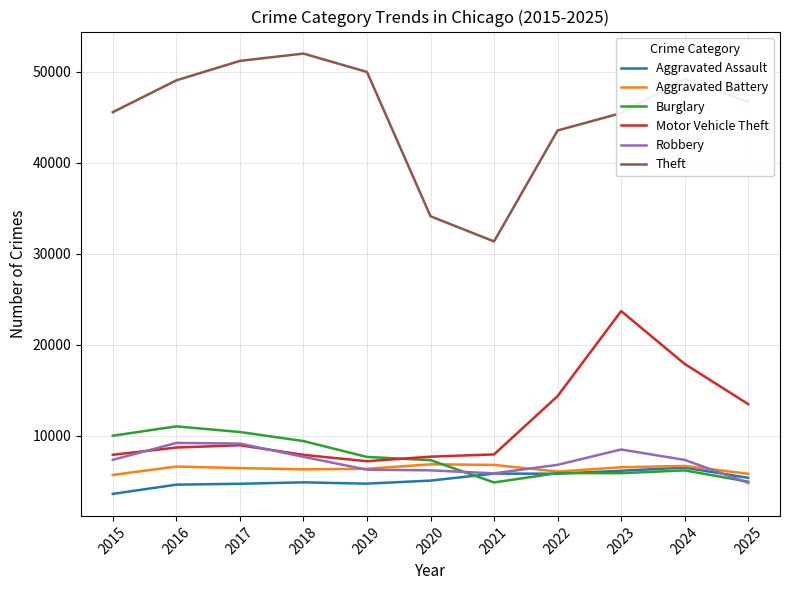

The value of Burglary at 2023 is 3611. True or false?

False